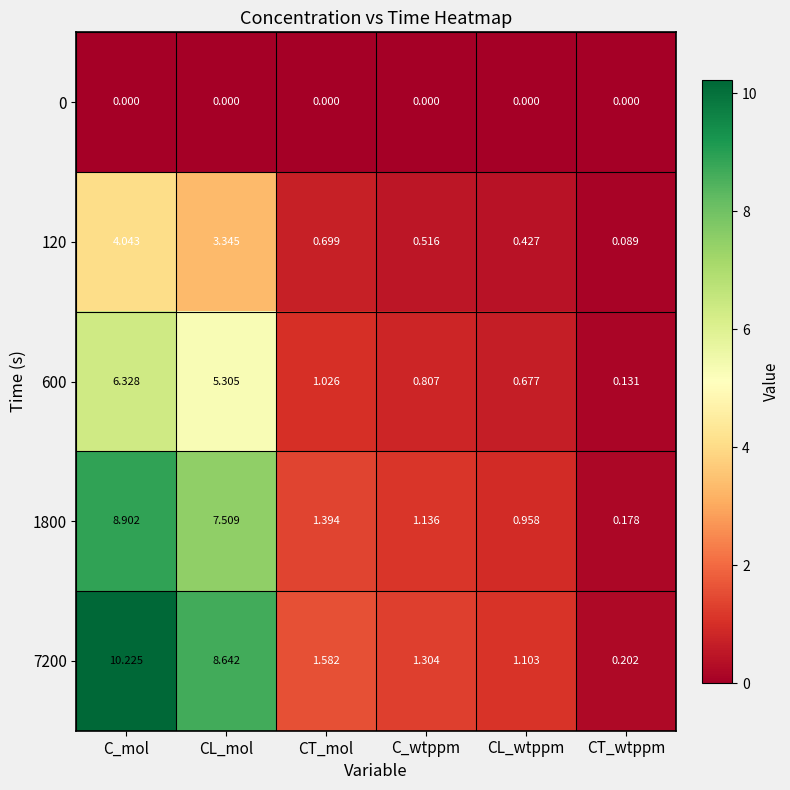

At which category is the sum across all series the highest?

C_mol